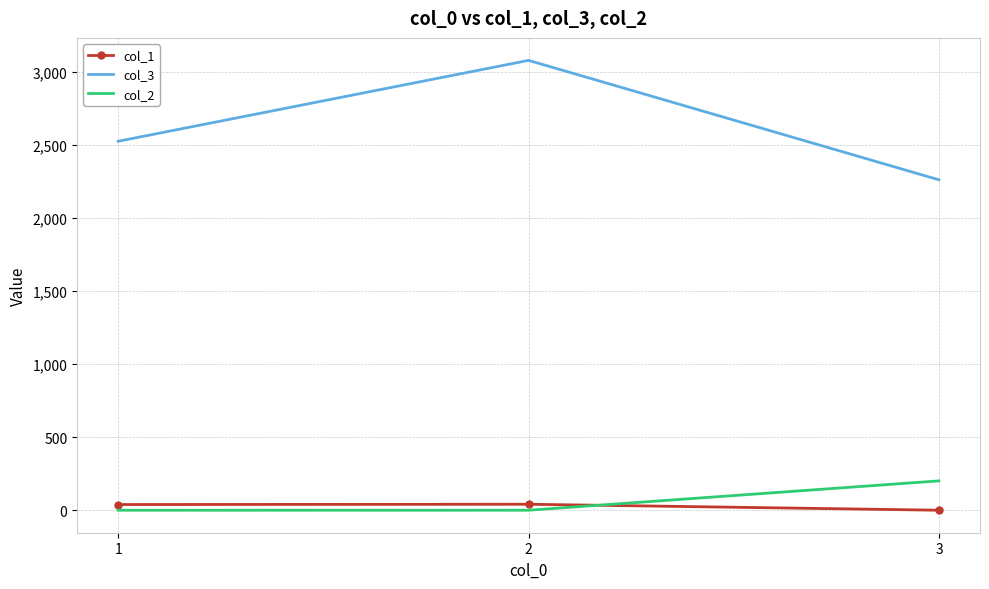

Is it true that col_2 equals 119 at 1?

False